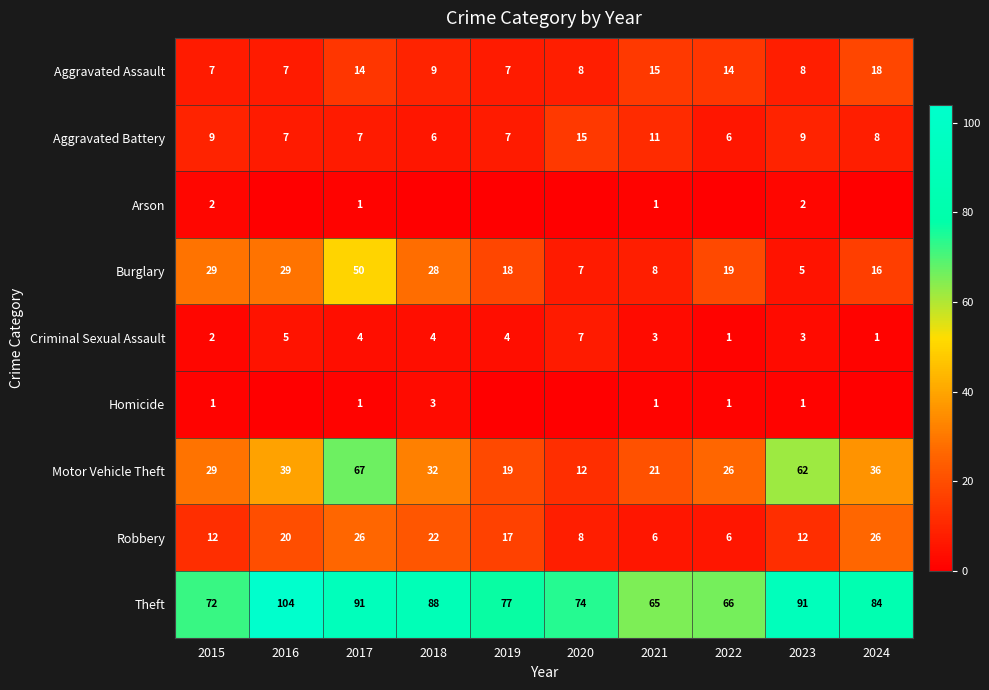

What is the difference between the maximum and minimum values in the Robbery series?

20